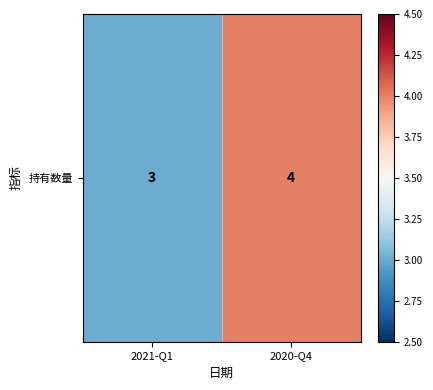

Which has a higher value, 2021-Q1 or 2020-Q4?

2020-Q4